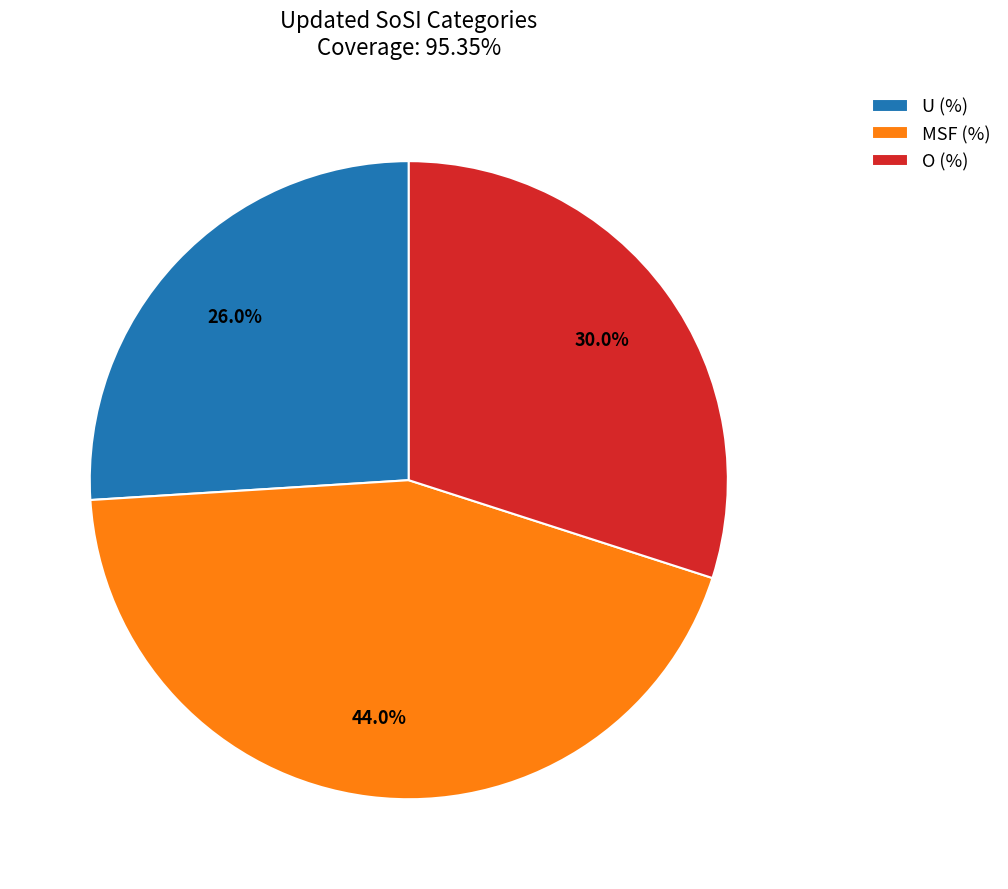

Rank the categories by value from lowest to highest.

U (%), O (%), MSF (%)